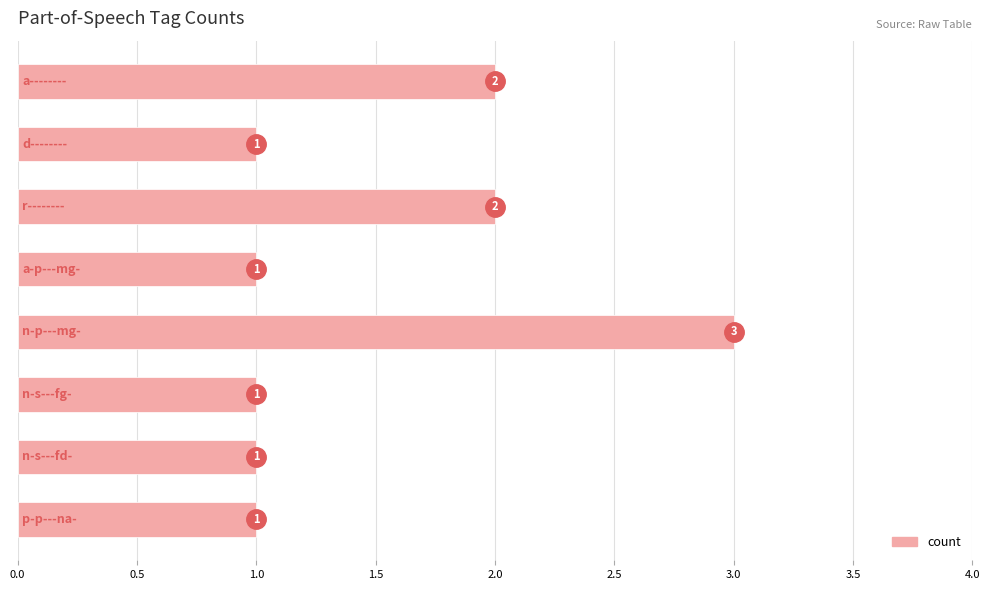

What is the sum of all values?

12